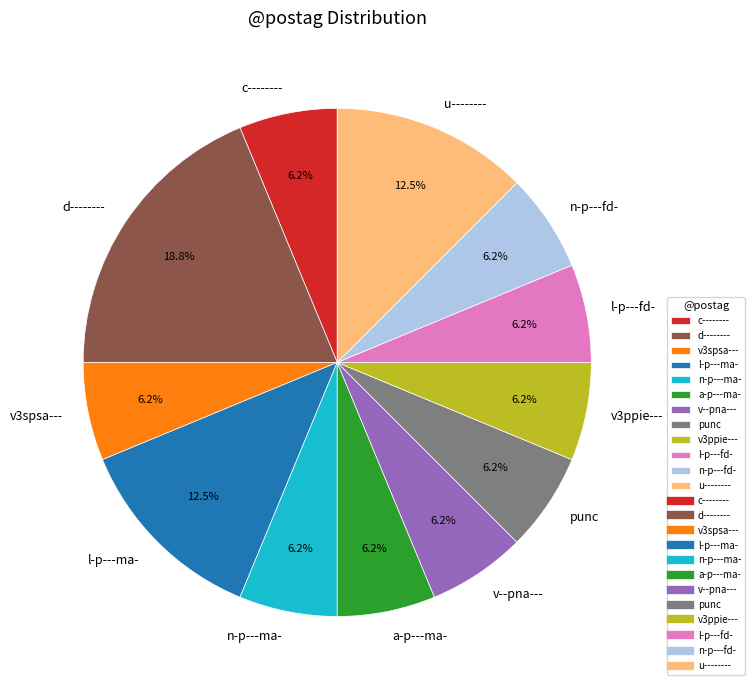

To the nearest percent, what is the average slice percentage?

8%